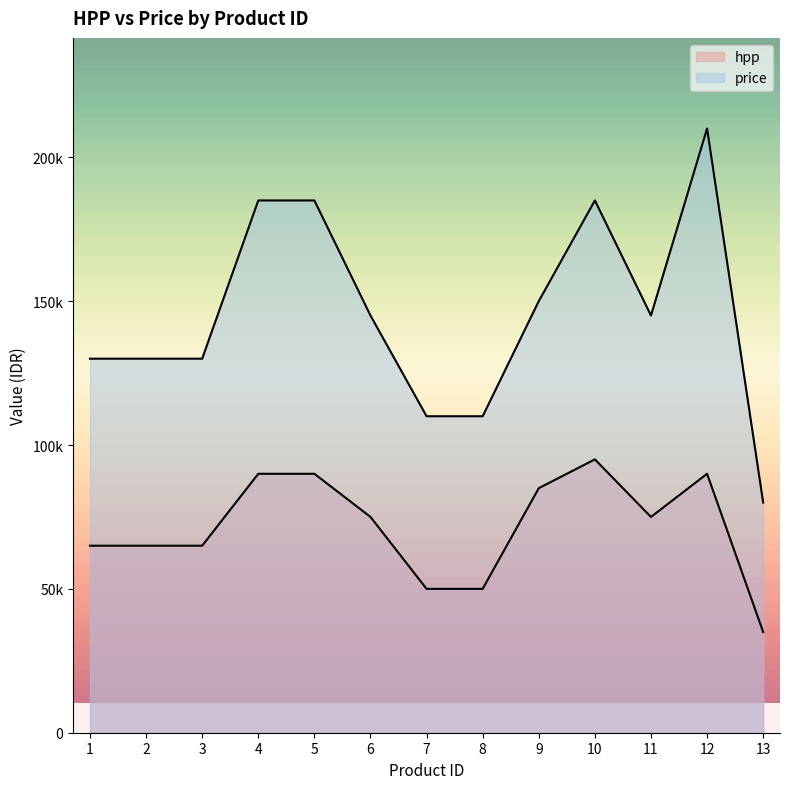

How many data points in hpp are less than 75000?

6